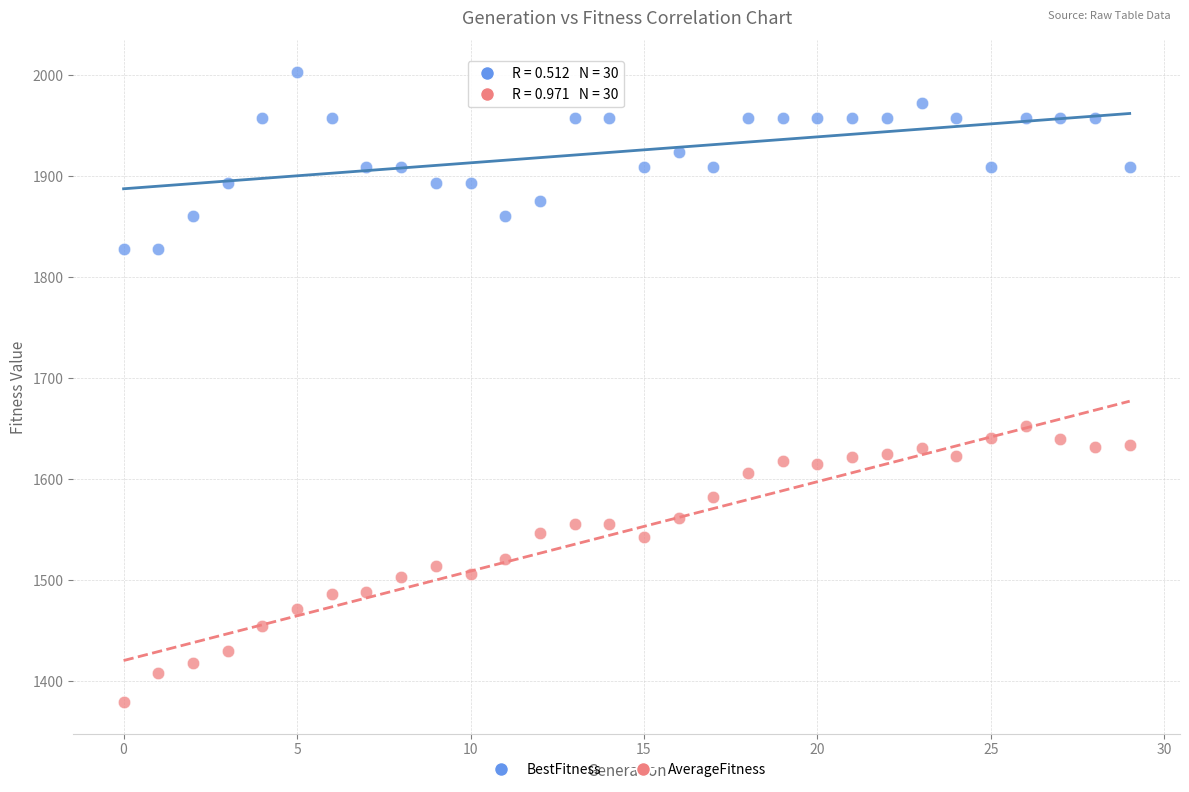

Across all data points, what is the range of Y values (max minus min)?

623.7